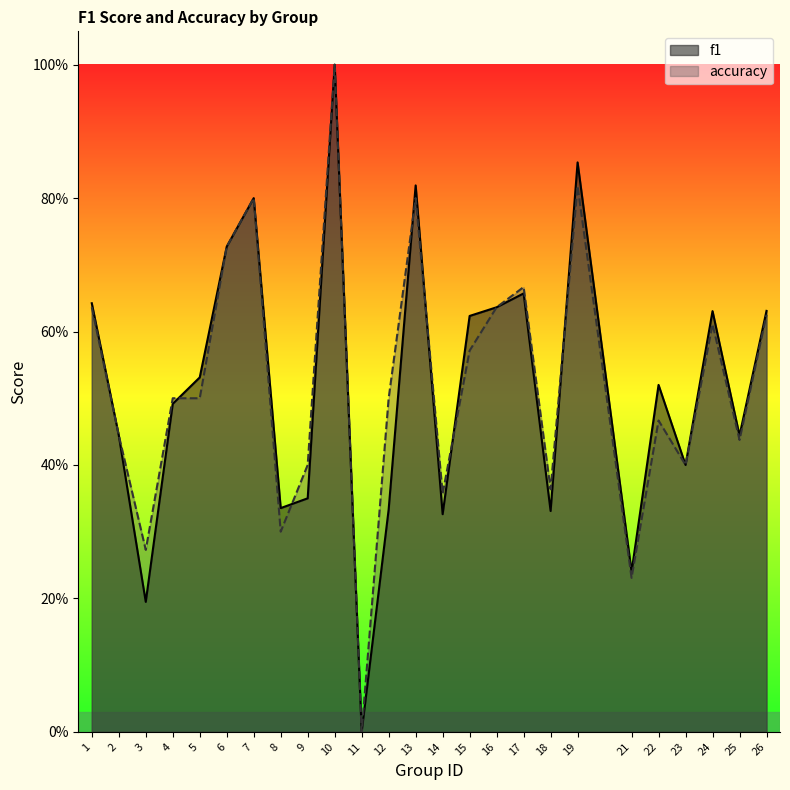

Which series ends up on top after the final intersection of accuracy and f1?

f1